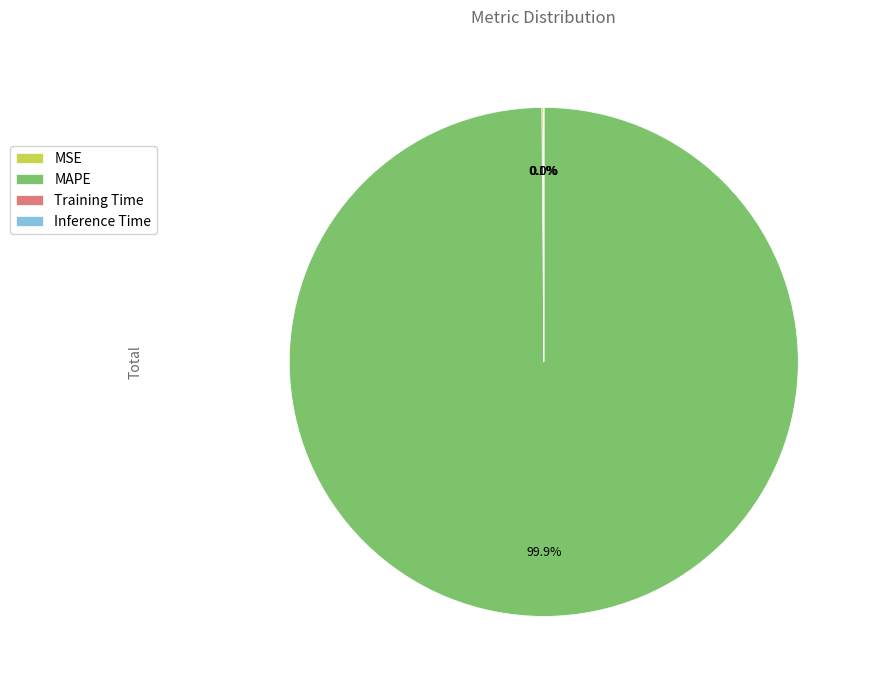

What is the largest slice in the pie chart?

MAPE